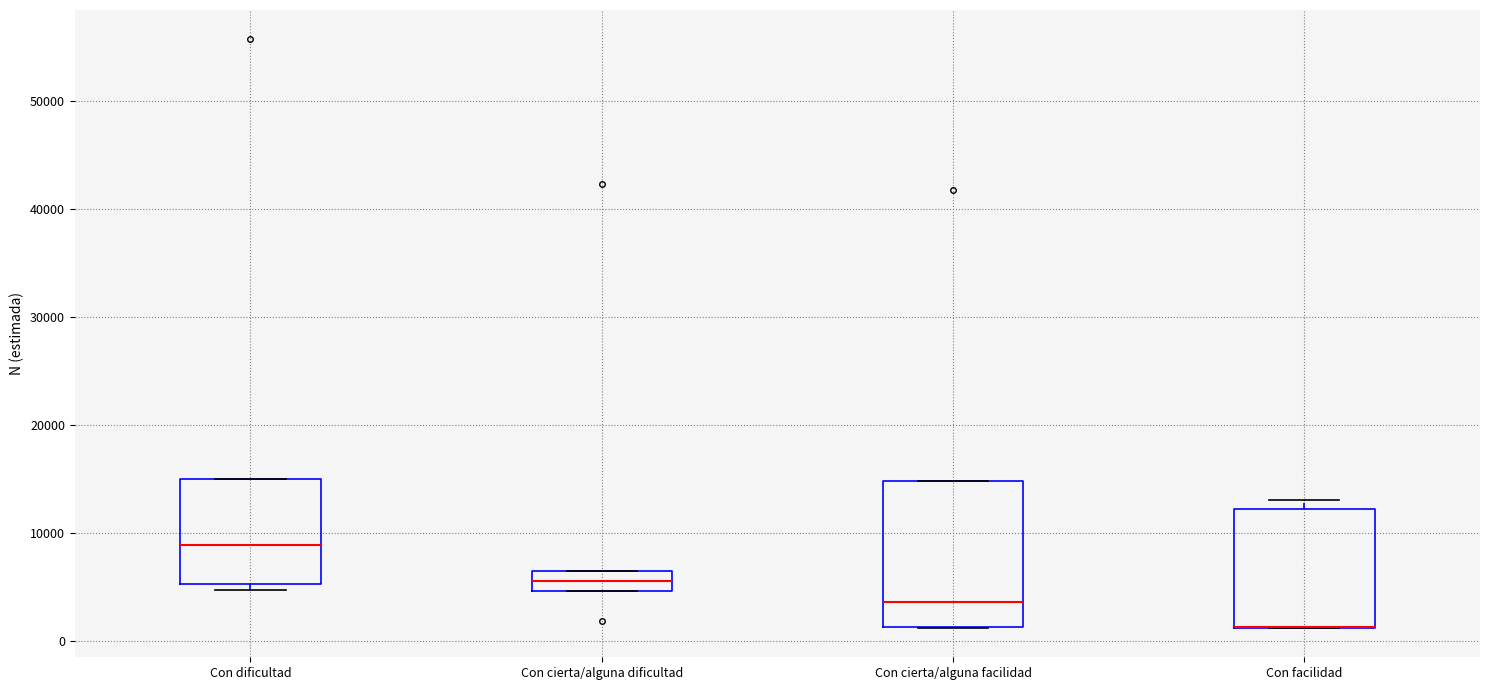

Where does the median line of the box for Con cierta/alguna facilidad sit on the y-axis? The values are not printed on the chart, so give them approximately, as read against the axis.

4000